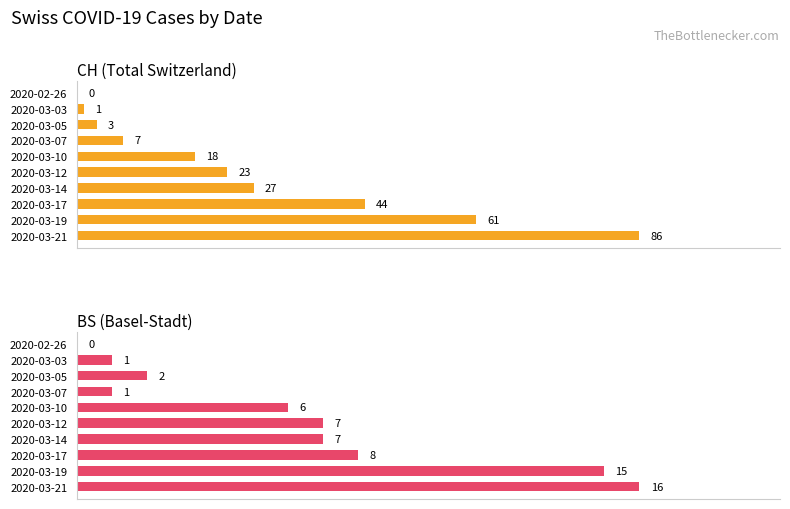

How many positive values does the CH (Total Switzerland) series have?

9